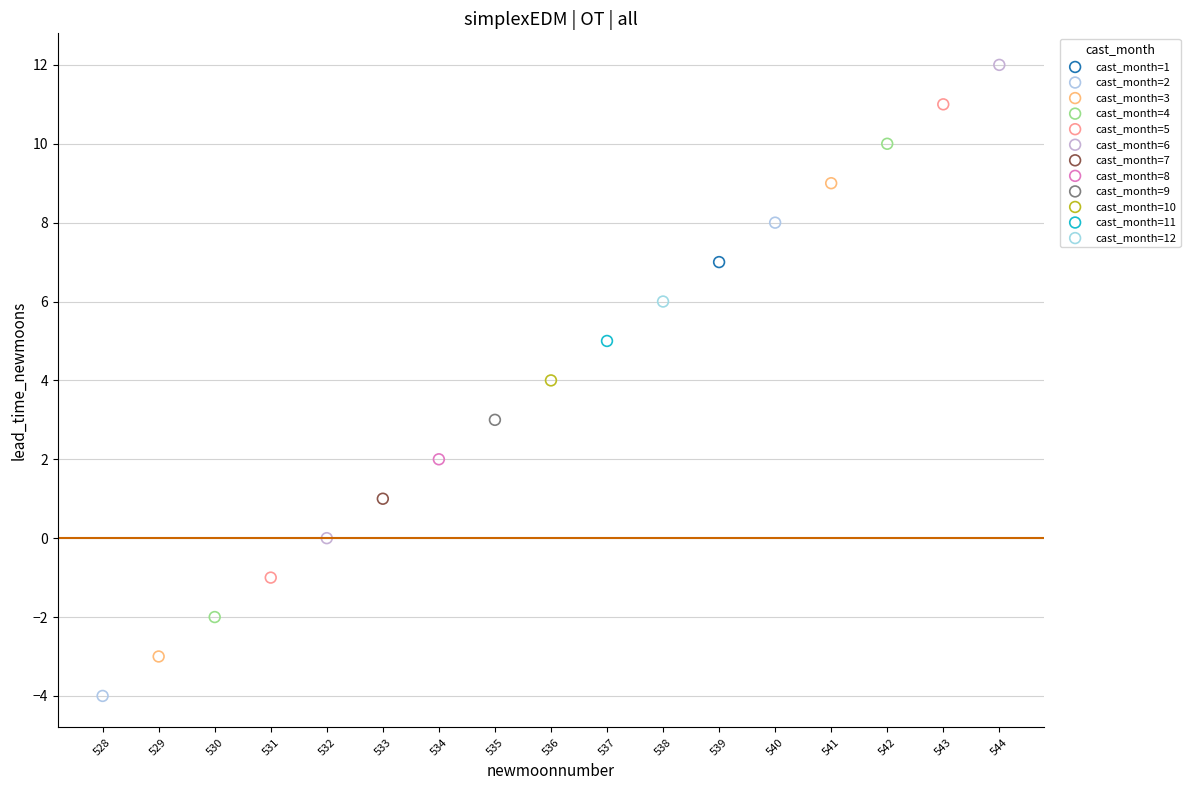

Which series reaches the maximum Y coordinate?

cast_month=6